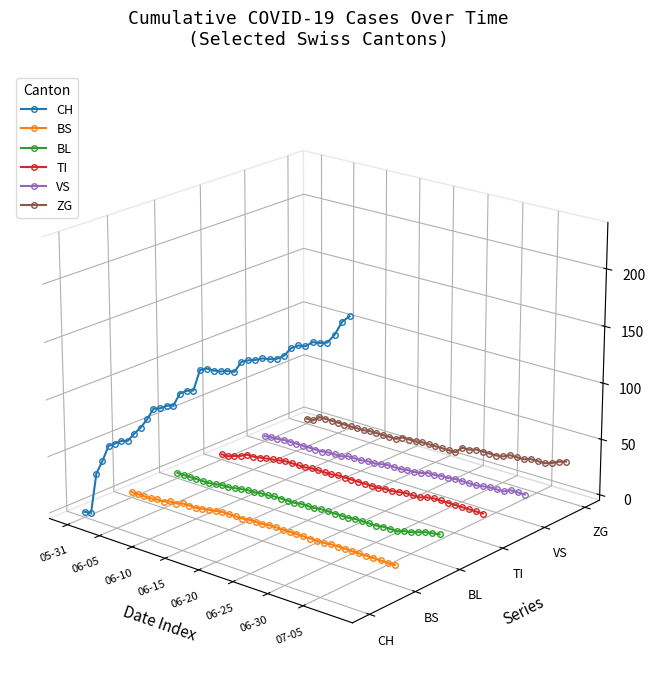

After their last crossing, which series has the higher values: CH or ZG?

CH